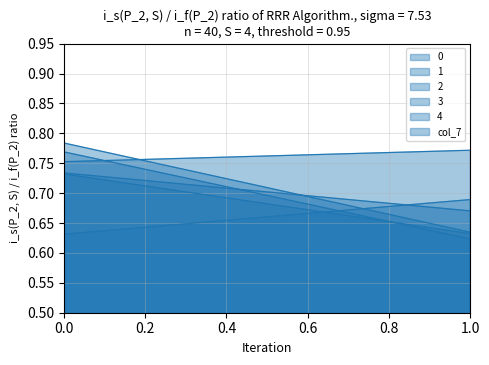

What is the approximate value of 3 at 1?

0.6